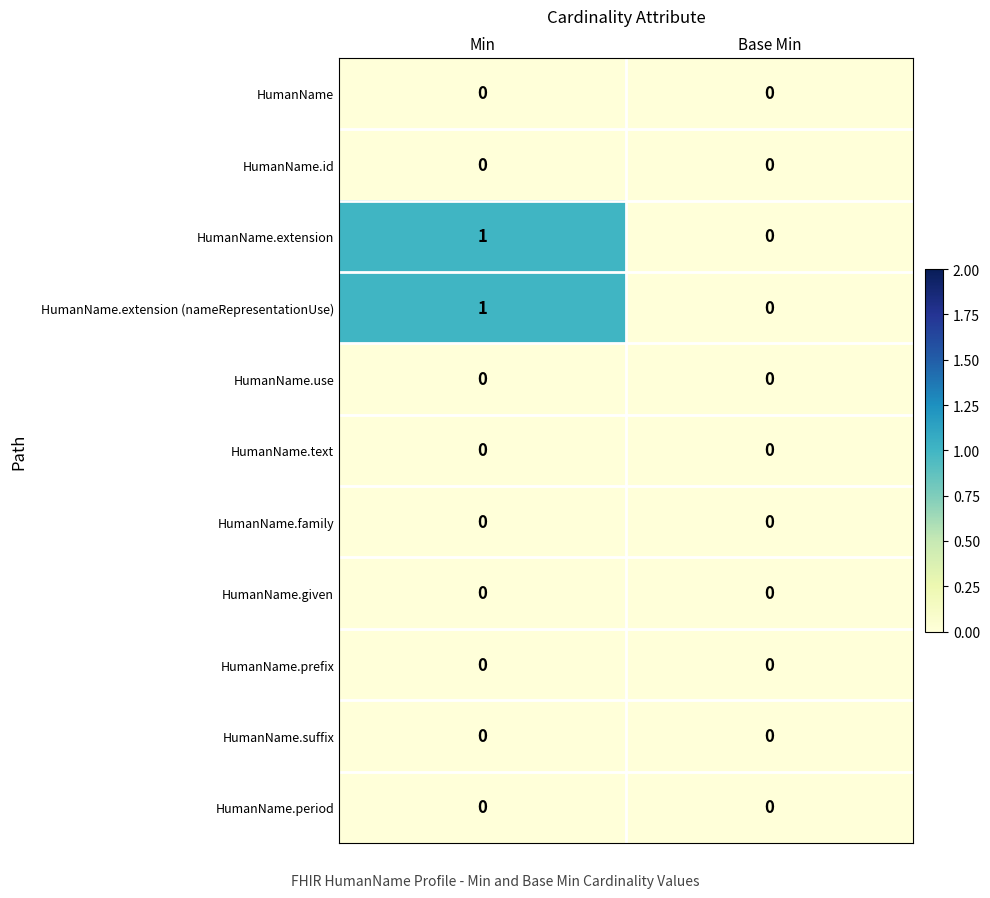

Reading left to right, list all the values displayed in this chart.

HumanName: Min=0	Base Min=0
HumanName.id: Min=0	Base Min=0
HumanName.extension: Min=1	Base Min=0
HumanName.extension (nameRepresentationUse): Min=1	Base Min=0
HumanName.use: Min=0	Base Min=0
HumanName.text: Min=0	Base Min=0
HumanName.family: Min=0	Base Min=0
HumanName.given: Min=0	Base Min=0
HumanName.prefix: Min=0	Base Min=0
HumanName.suffix: Min=0	Base Min=0
HumanName.period: Min=0	Base Min=0